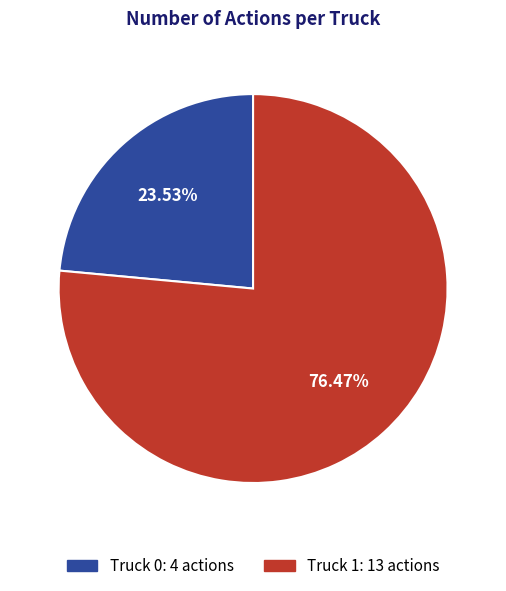

To the nearest percent, what is the difference between the largest and smallest slice percentages?

53%